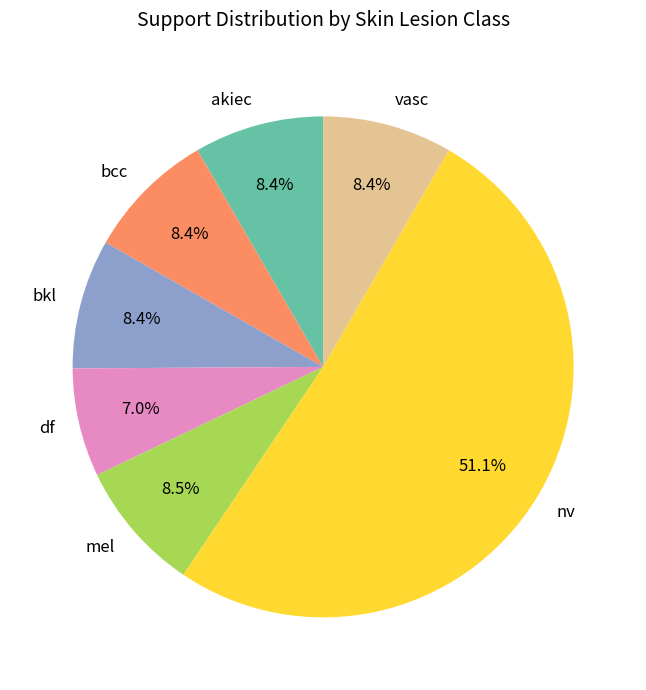

What is the total percentage of df and mel?

15.5%